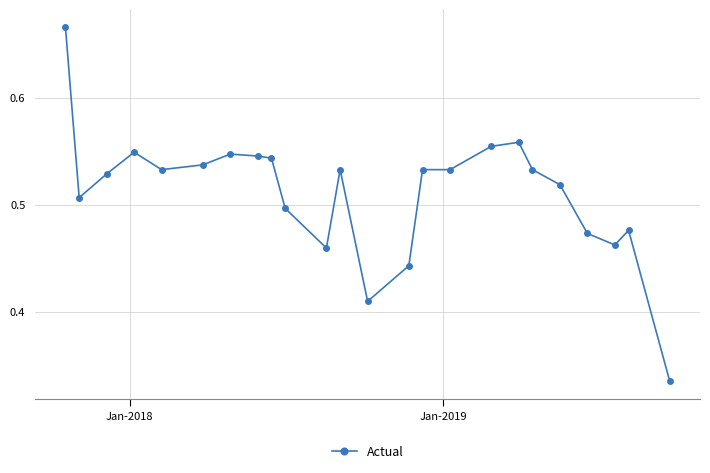

What is the sum of all values?

12.3